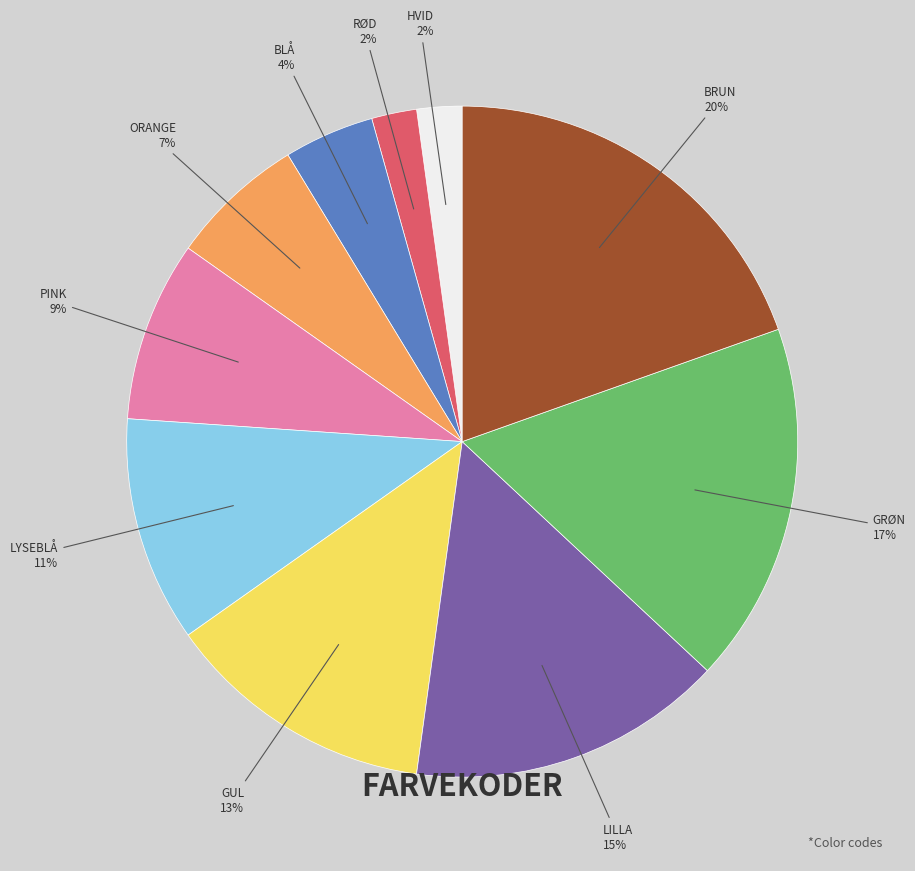

Does any single category account for the majority?

No